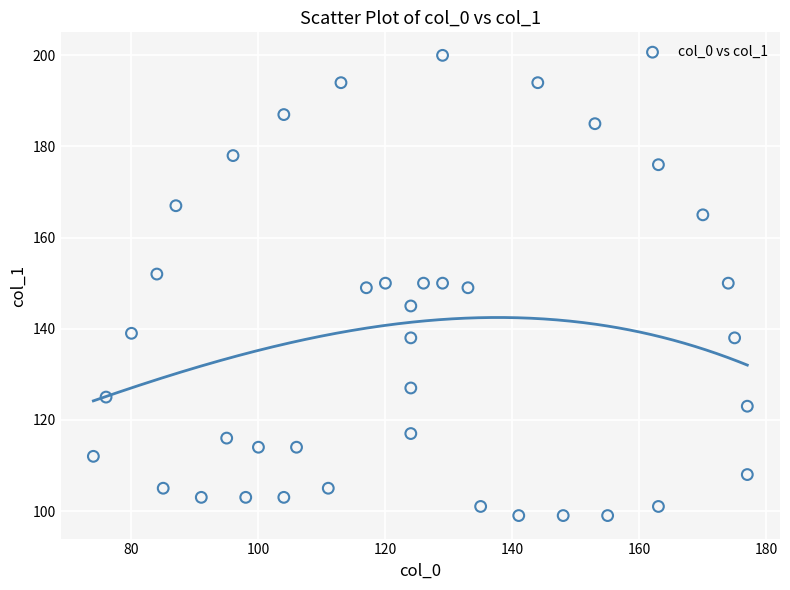

What is the range of Y values (max minus min)?

101